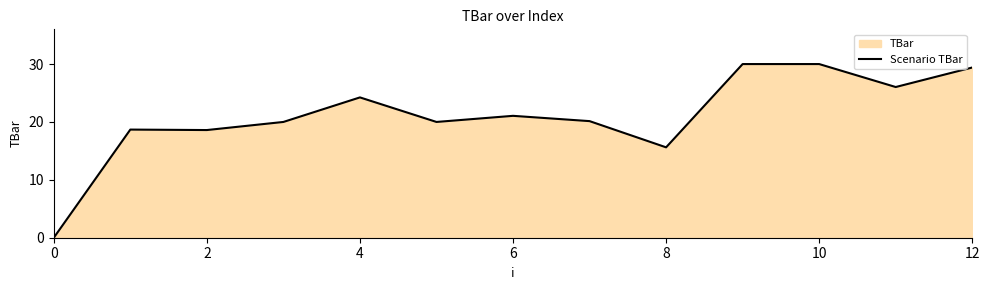

Does the chart have visible grid lines?

No